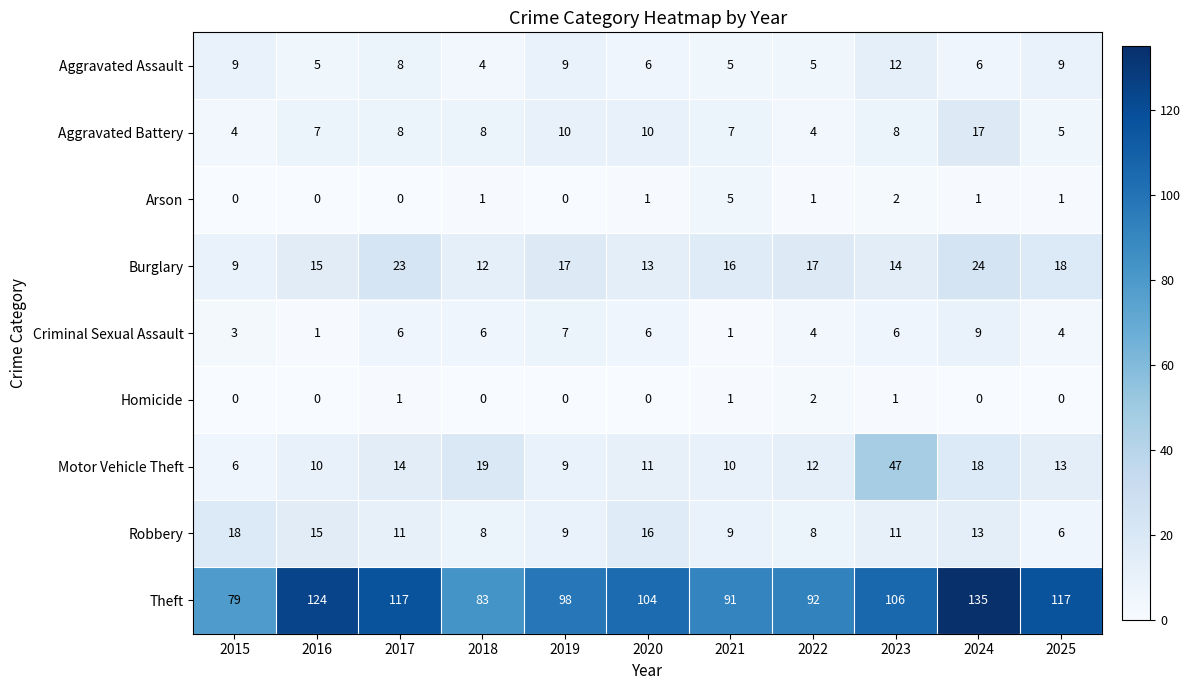

How many distinct data groups are displayed?

9